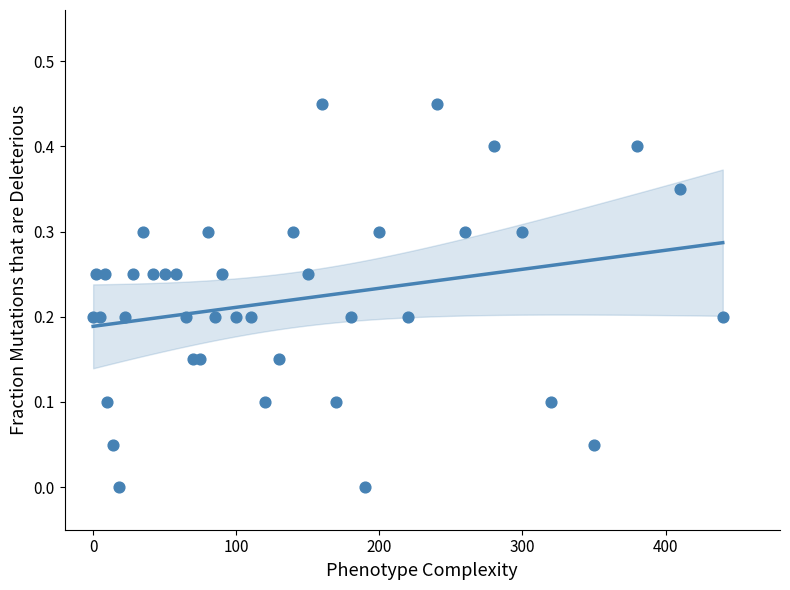

What is the range of X values (max minus min)?

440.0